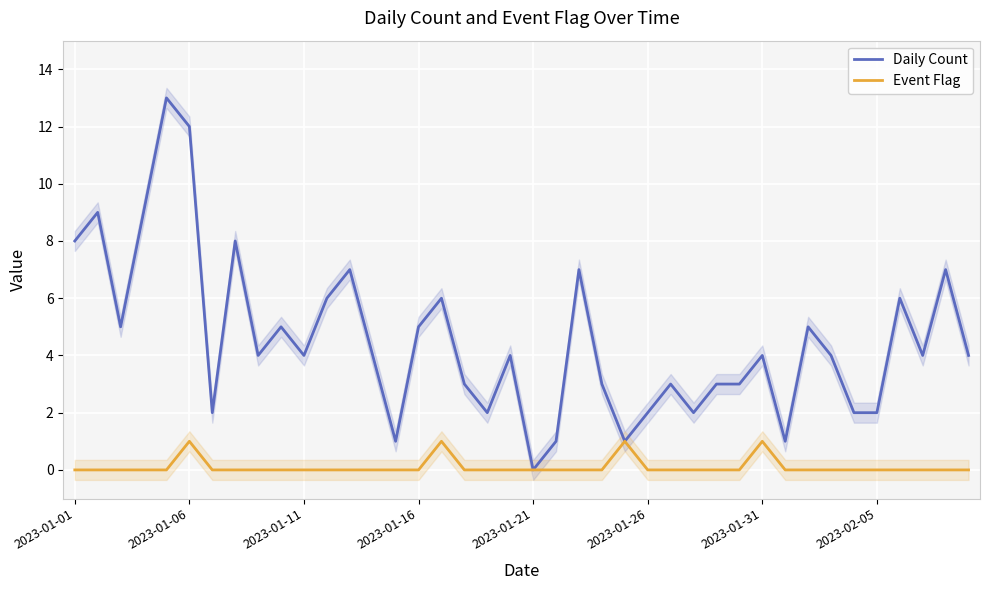

At which label is Event Flag closest to 0?

2023-01-01